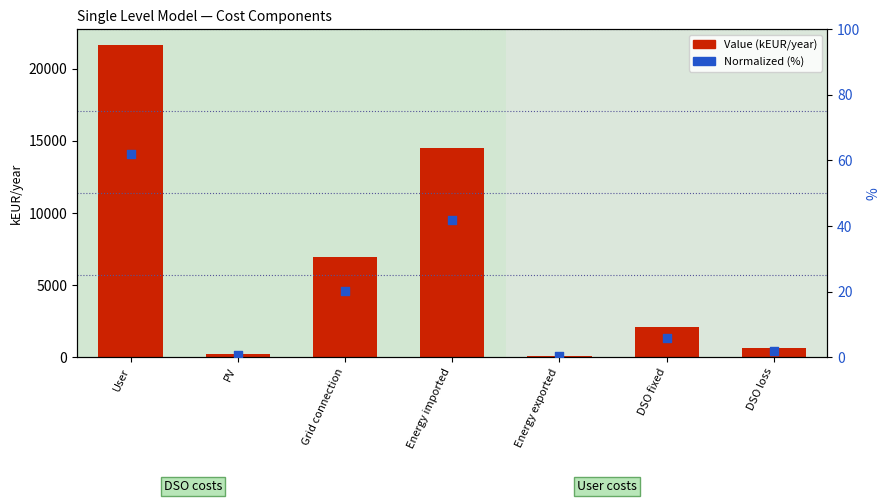

Which series reaches the minimum Y coordinate?

Normalized (%)